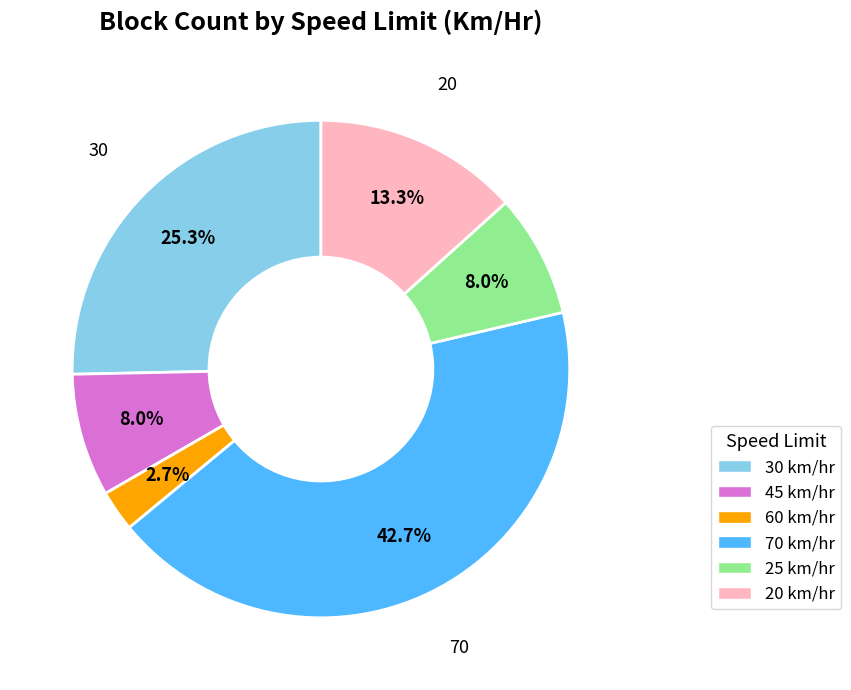

Is 60 the majority of the pie?

No